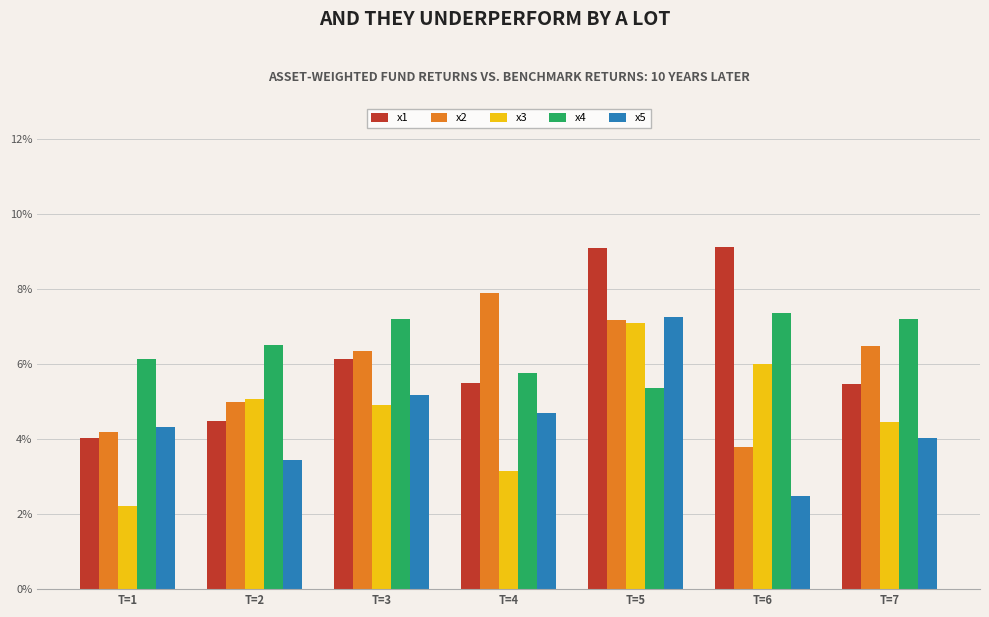

Rank the series by their maximum value, from lowest to highest.

x3, x5, x4, x2, x1